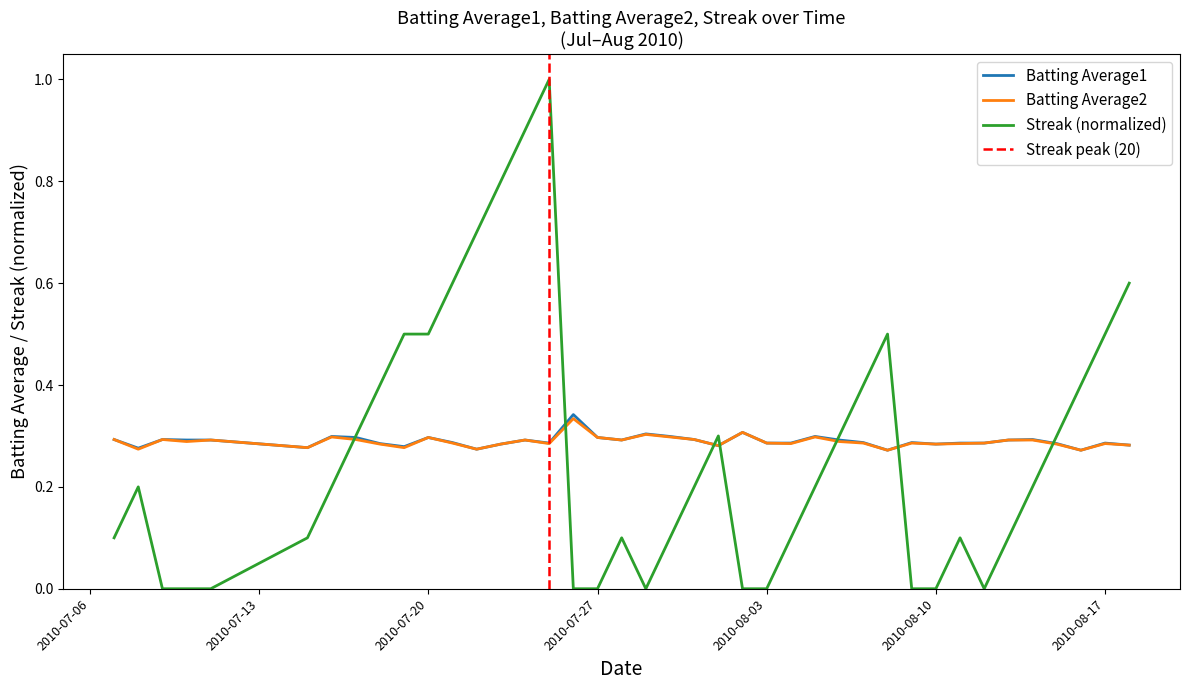

The Batting Average1 series shows 0.3 at 2010-08-15. True or false?

True